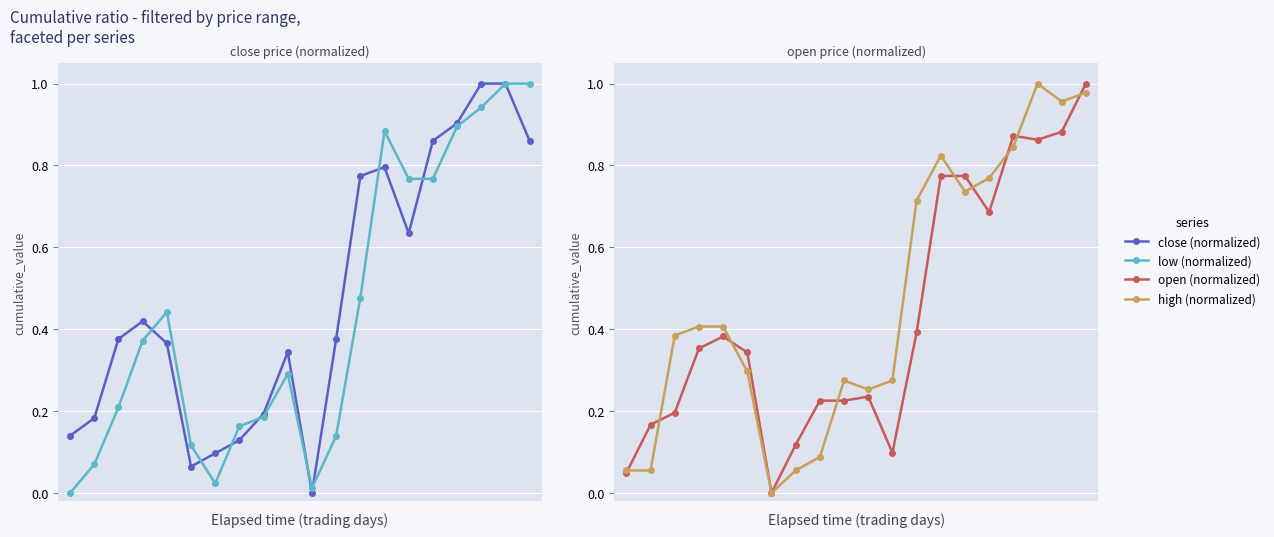

At 1, list the series in order from largest to smallest.

close, open, low, high